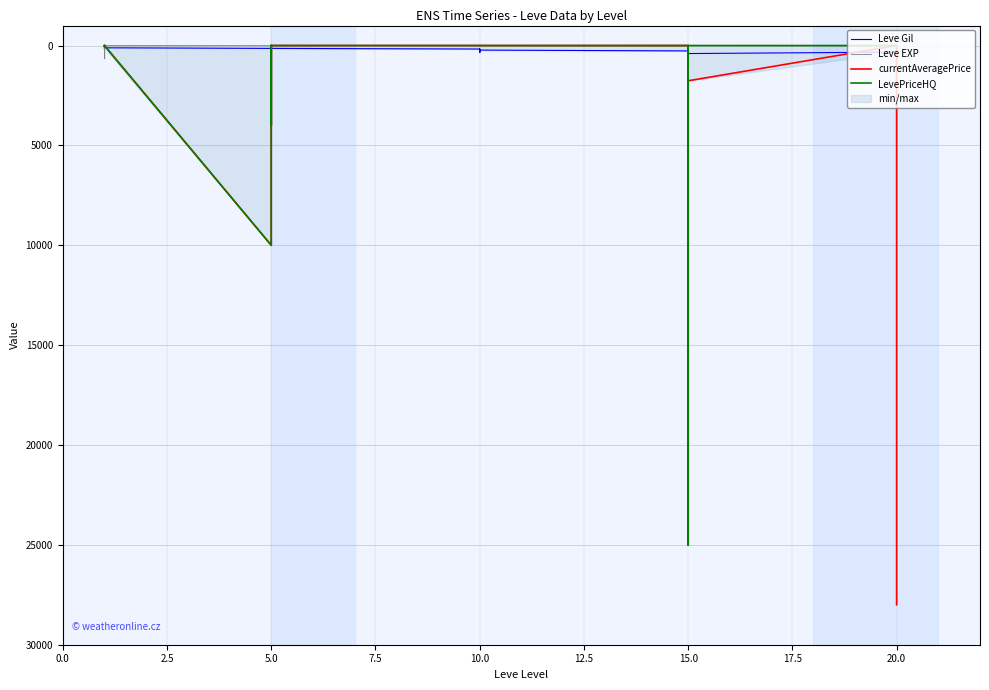

At how many categories does at least one series exceed 22806?

2